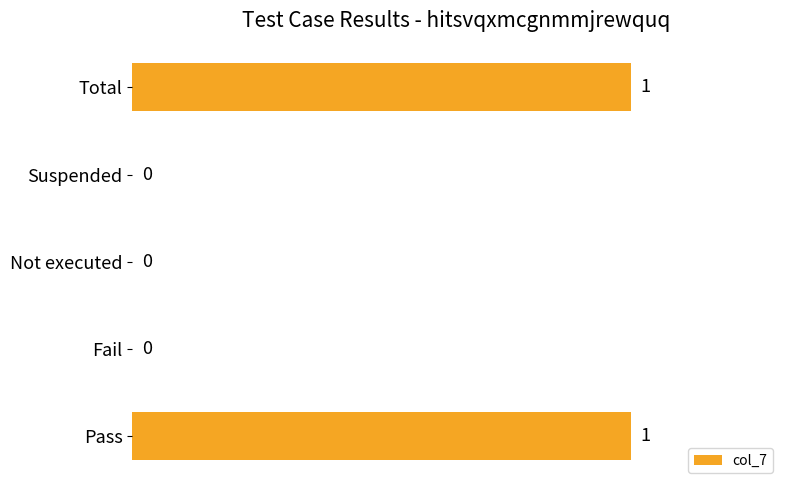

Which has a higher value, Pass or Suspended?

Pass